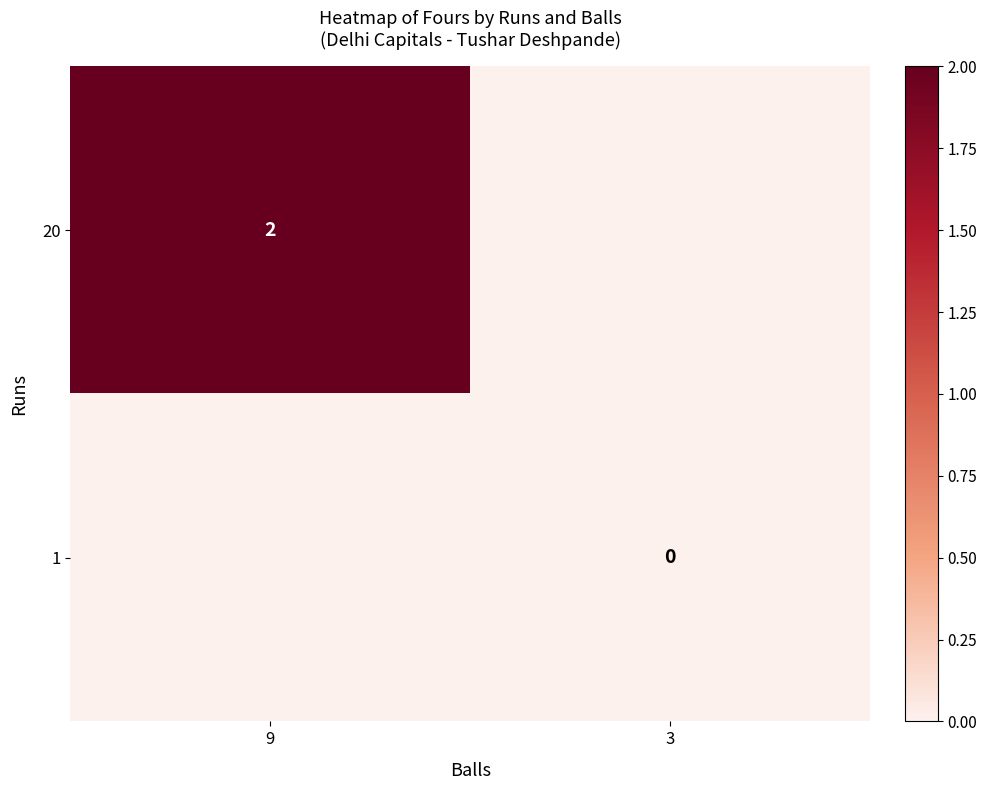

What is the difference between the highest and lowest values at 9?

2